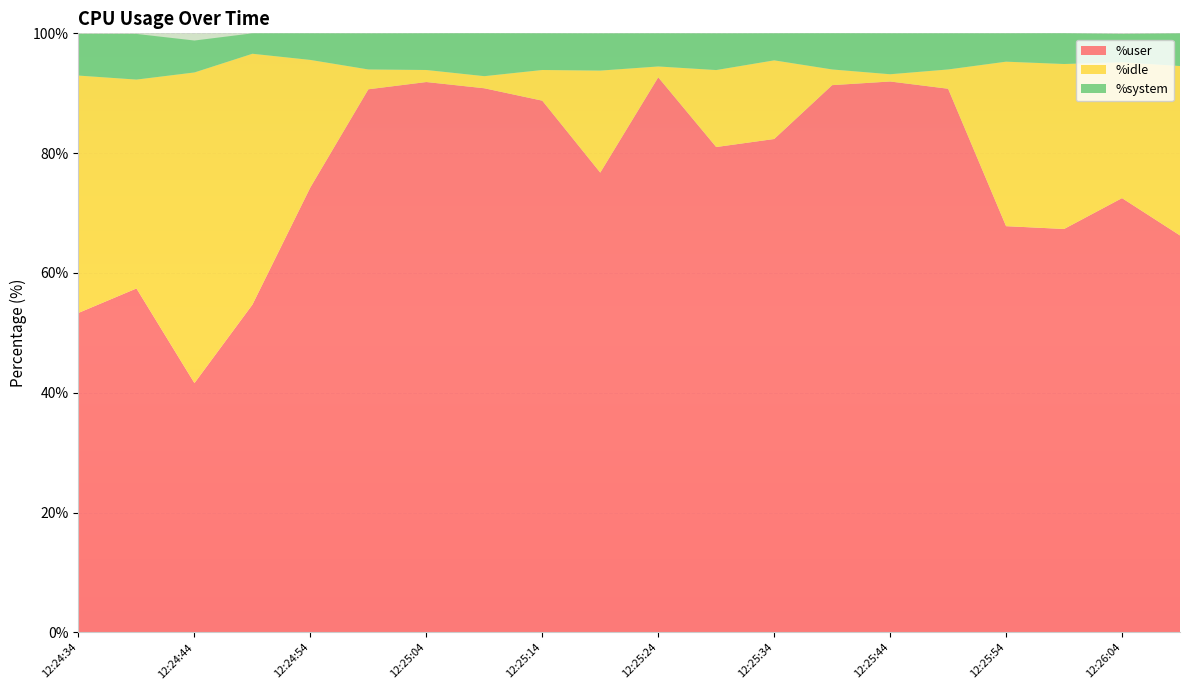

Reading left to right, list all the values displayed in this chart.

%user: 12:24:34=53.3	12:24:39=57.4	12:24:44=41.6	12:24:49=54.7	12:24:54=74.3	12:24:59=90.7	12:25:04=91.9	12:25:09=90.8	12:25:14=88.8	12:25:19=76.8	12:25:24=92.7	12:25:29=81.0	12:25:34=82.4	12:25:39=91.3	12:25:44=92.0	12:25:49=90.8	12:25:54=67.8	12:25:59=67.3	12:26:04=72.5	12:26:09=66.3
%idle: 12:24:34=39.6	12:24:39=34.9	12:24:44=51.9	12:24:49=41.9	12:24:54=21.3	12:24:59=3.3	12:25:04=2.0	12:25:09=2.0	12:25:14=5.1	12:25:19=17.0	12:25:24=1.8	12:25:29=12.8	12:25:34=13.1	12:25:39=2.6	12:25:44=1.2	12:25:49=3.2	12:25:54=27.5	12:25:59=27.5	12:26:04=22.7	12:26:09=28.3
%system: 12:24:34=7.0	12:24:39=7.6	12:24:44=5.3	12:24:49=3.4	12:24:54=4.4	12:24:59=6.0	12:25:04=6.1	12:25:09=7.2	12:25:14=6.1	12:25:19=6.2	12:25:24=5.5	12:25:29=6.1	12:25:34=4.5	12:25:39=6.0	12:25:44=6.8	12:25:49=6.0	12:25:54=4.7	12:25:59=5.1	12:26:04=4.7	12:26:09=5.5